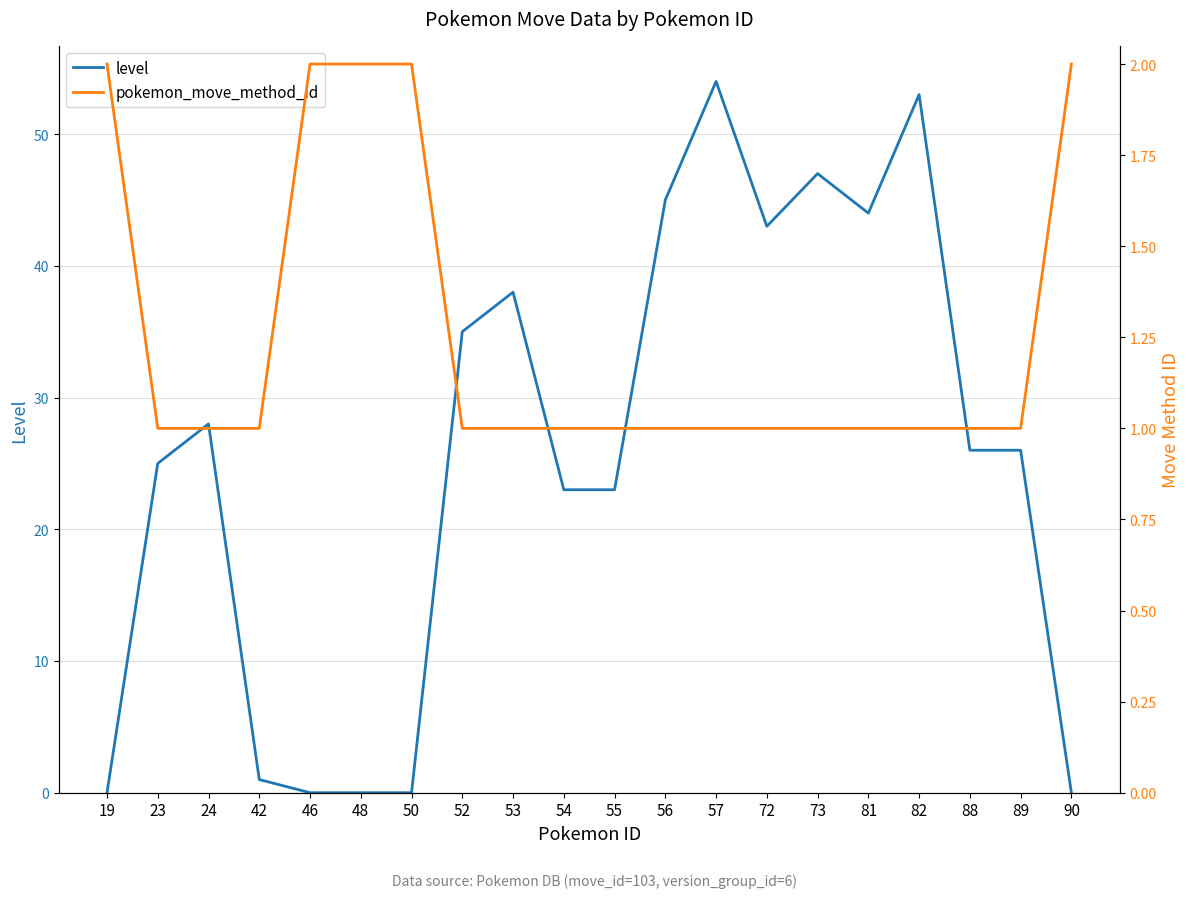

True or false: pokemon_move_method_id has more than 2 interior local peaks.

False